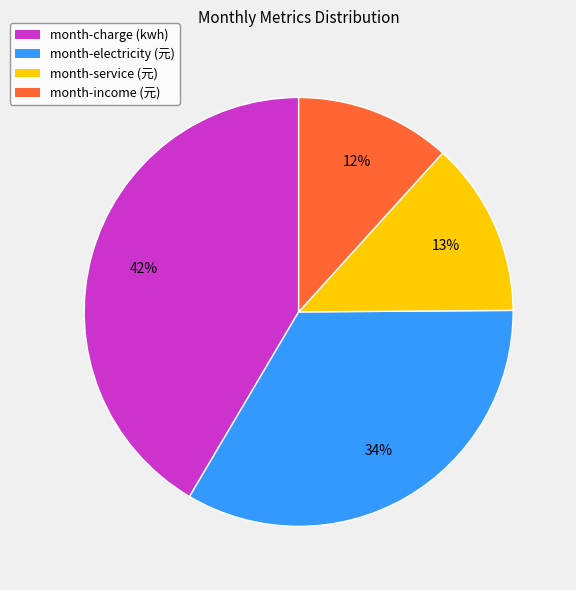

Count the number of slices in the pie.

4